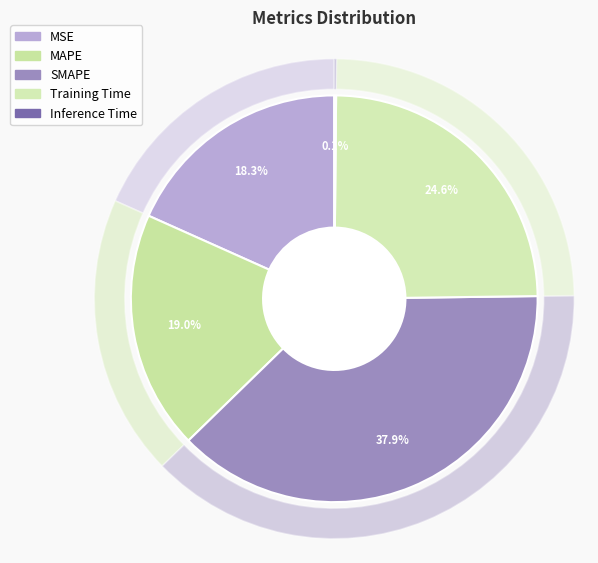

Is there a majority slice in this chart?

No